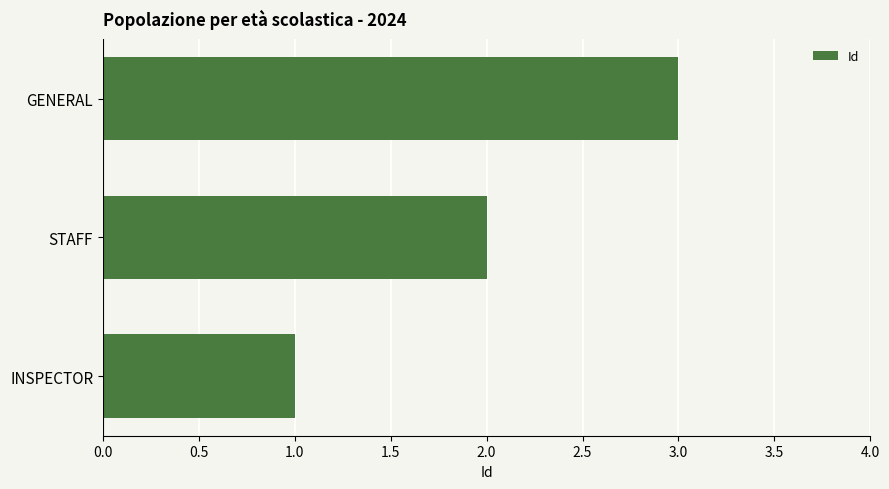

The value at INSPECTOR is 1. True or false?

True